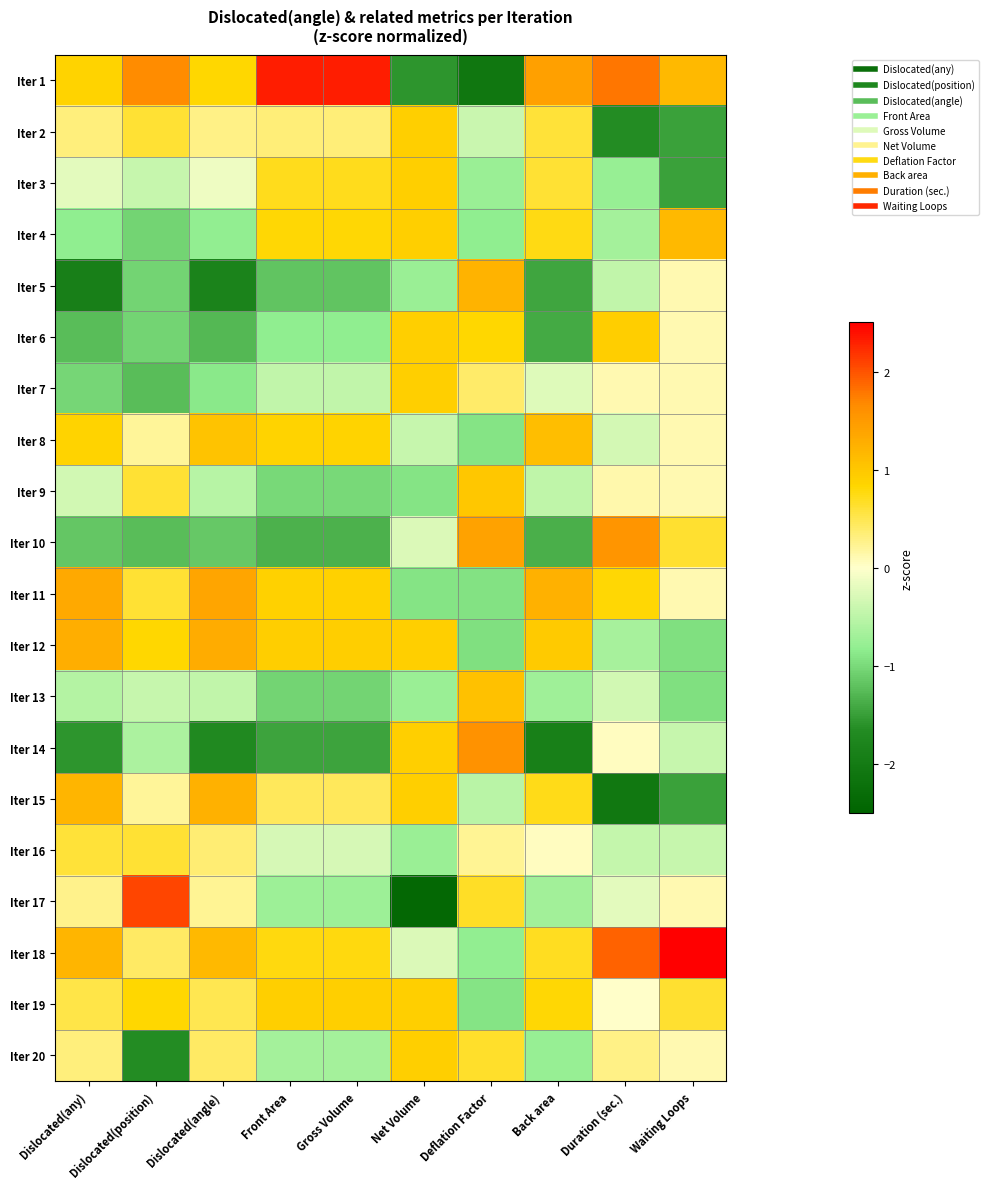

Which category has the lowest value across all series?

Net Volume